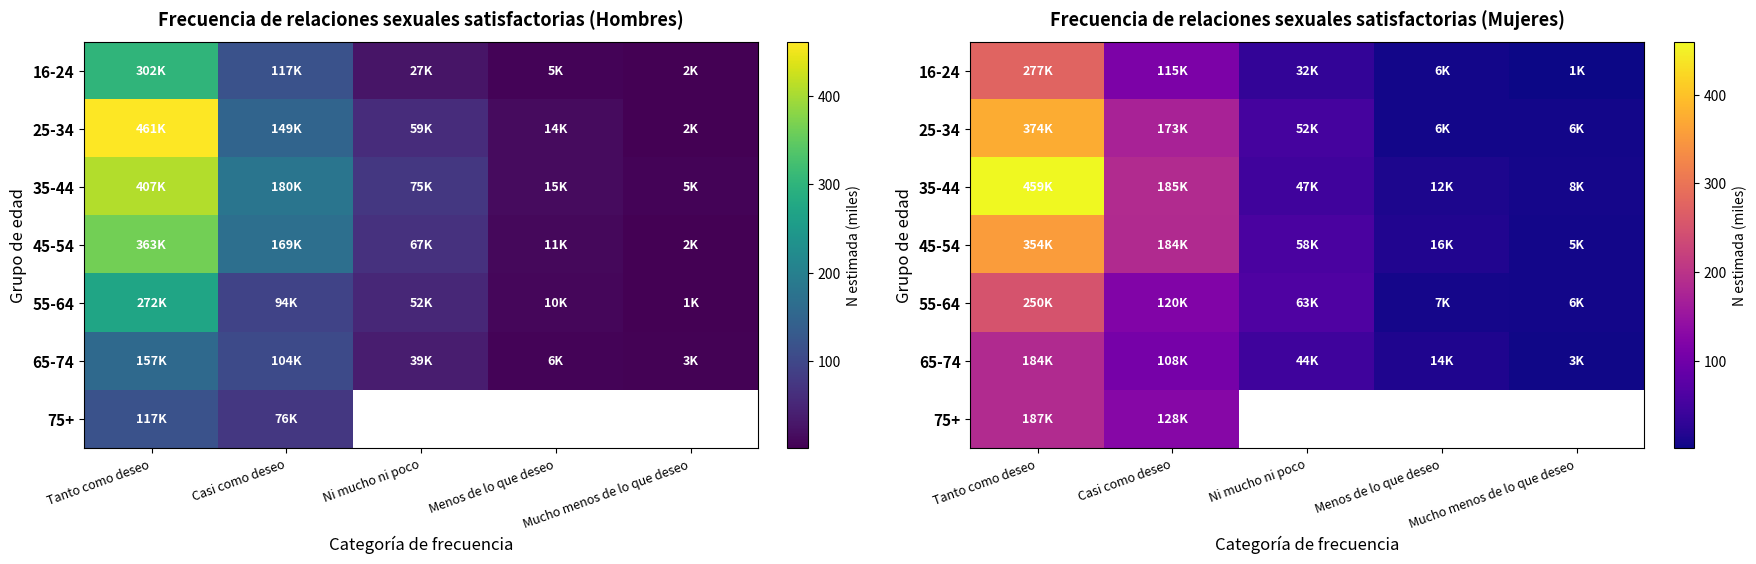

At how many categories does at least one series exceed 1?

5